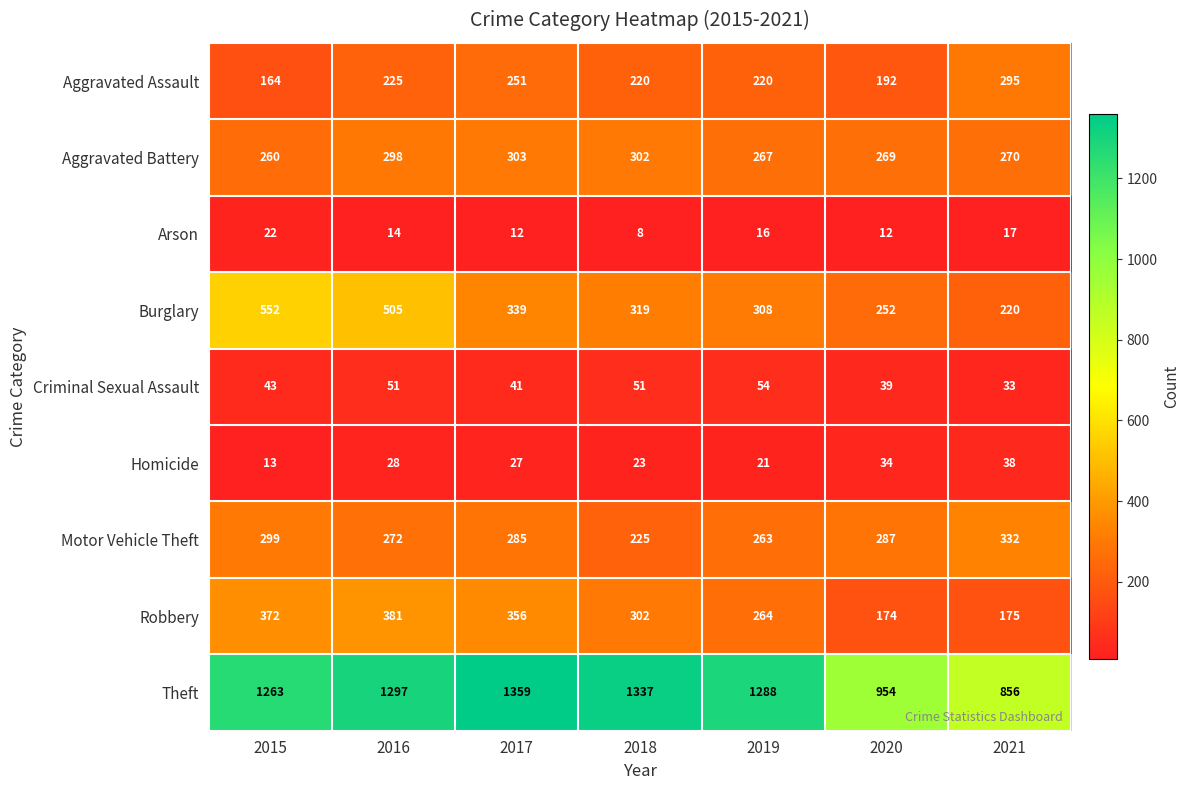

What is the difference between the maximum and second lowest values in the Theft series?

405